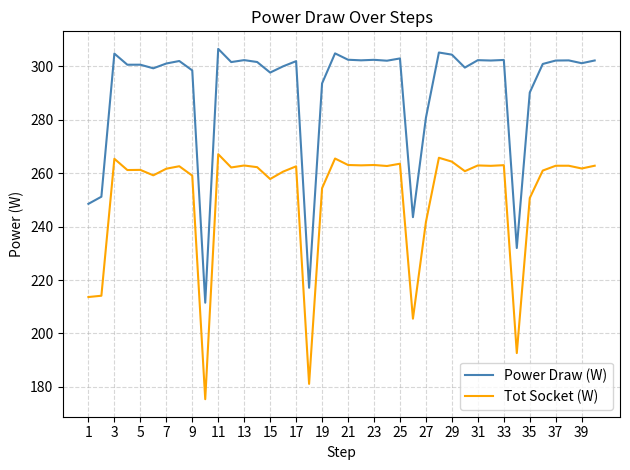

True or false: Power Draw (W) and Tot Socket (W) intersect in this chart.

False